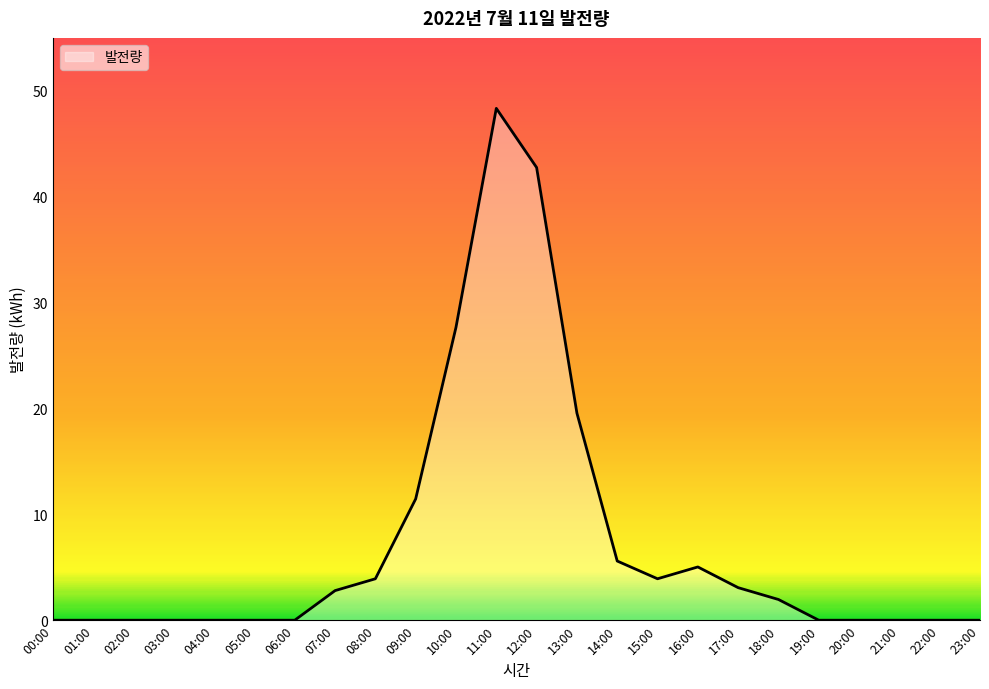

At which label does the data first exceed 1?

07:00